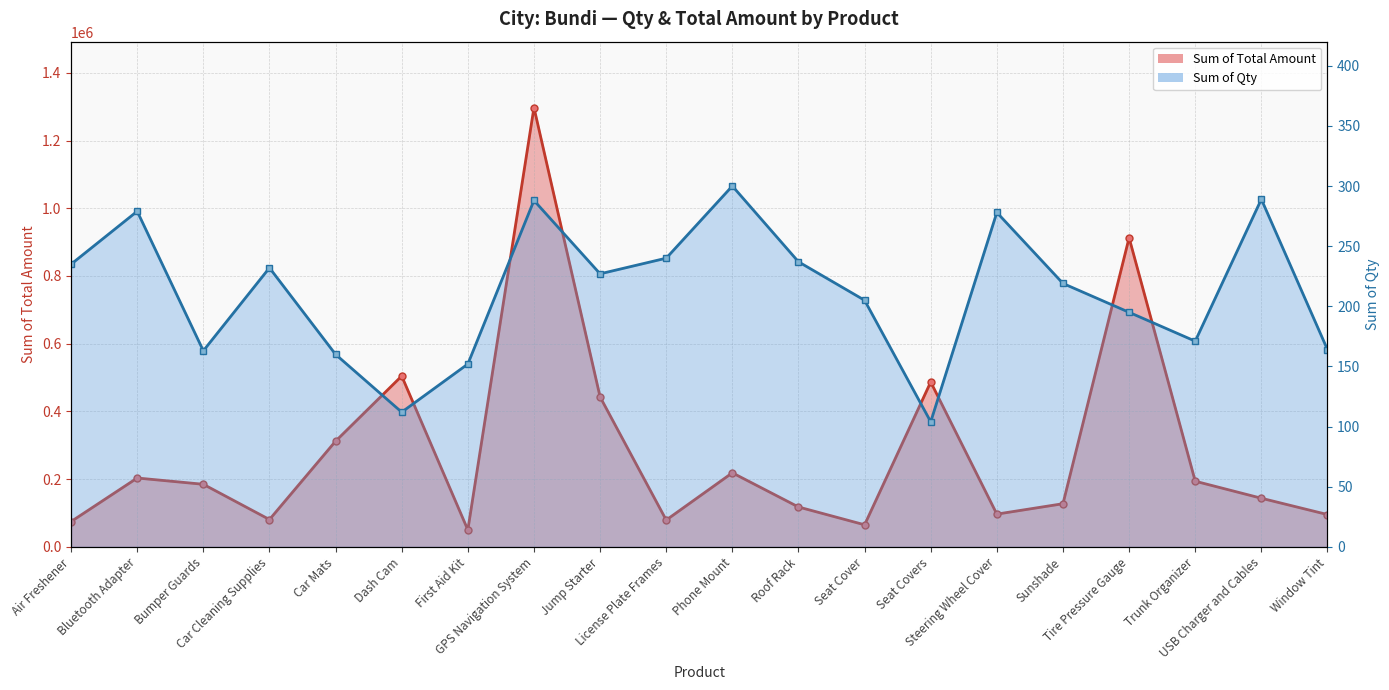

Is it true that Sum of Qty equals 146 at Seat Covers?

False